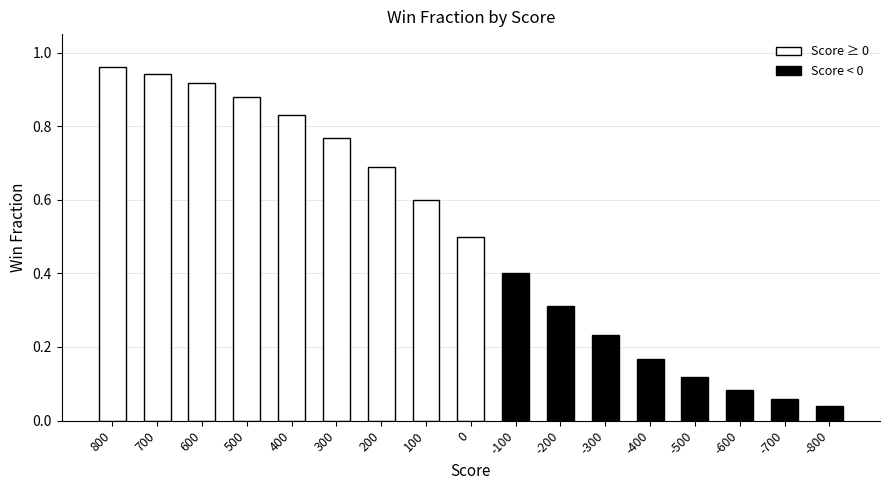

True or false: the data shows 0.2 at -100.

False